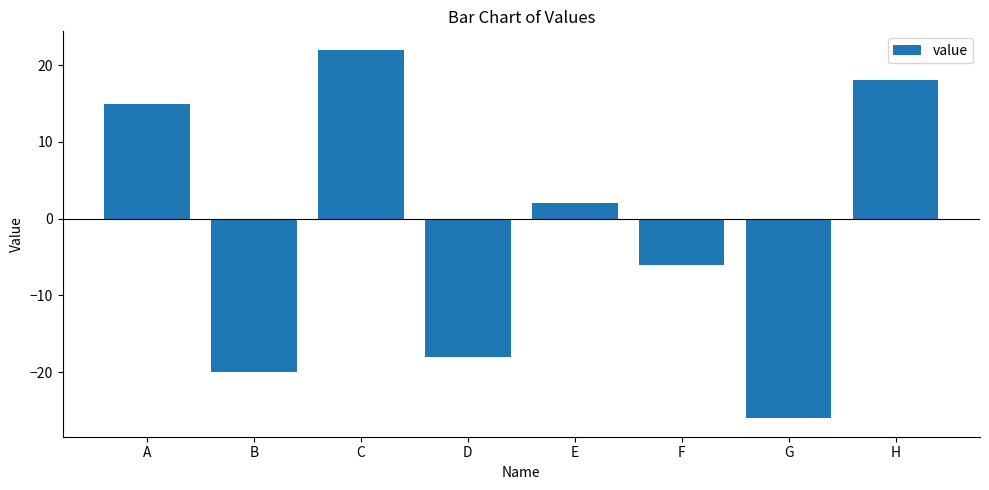

Where does the data first go above 2?

A